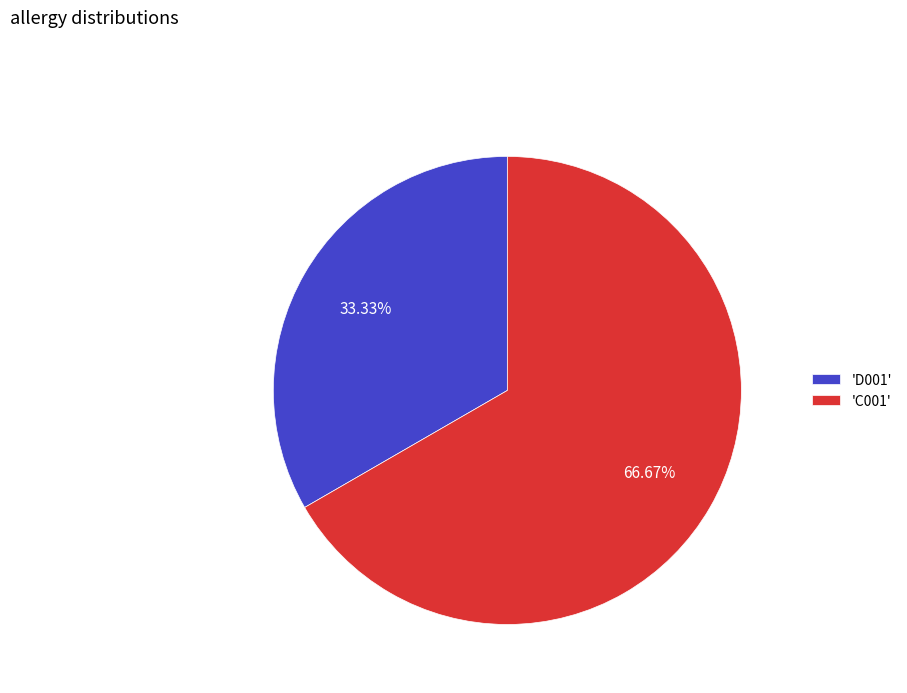

Rank the categories by value from lowest to highest.

'D001', 'C001'